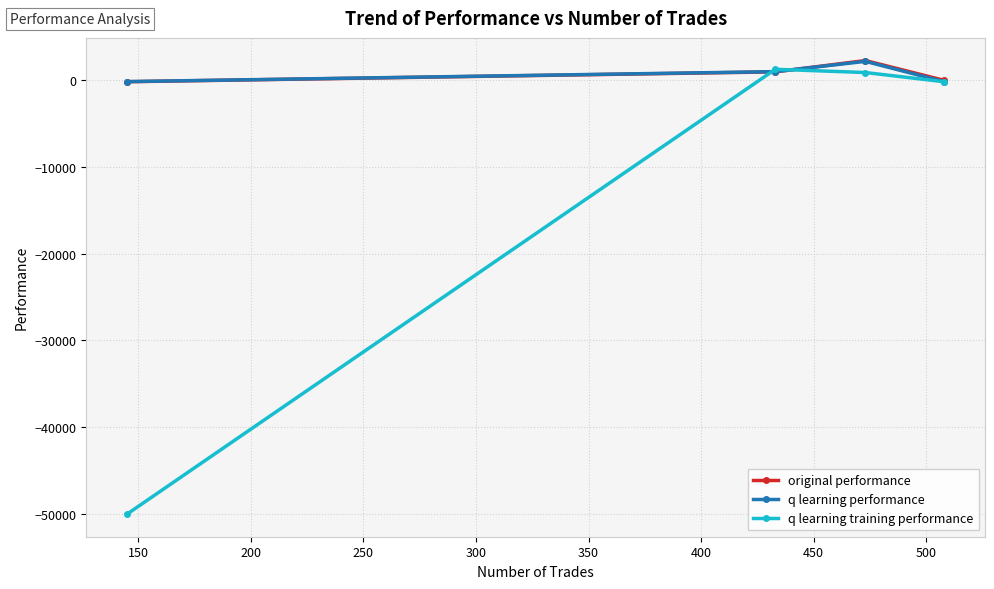

Is this an area chart (filled region under the line)?

No